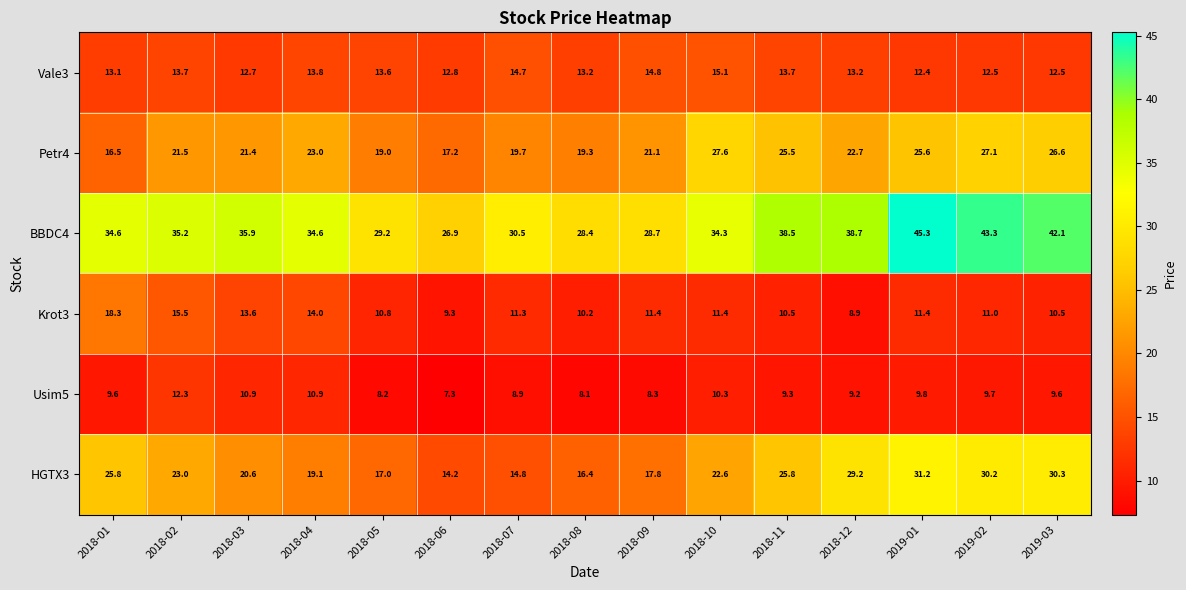

The value of BBDC4 at 2018-03 is 35.9. True or false?

True